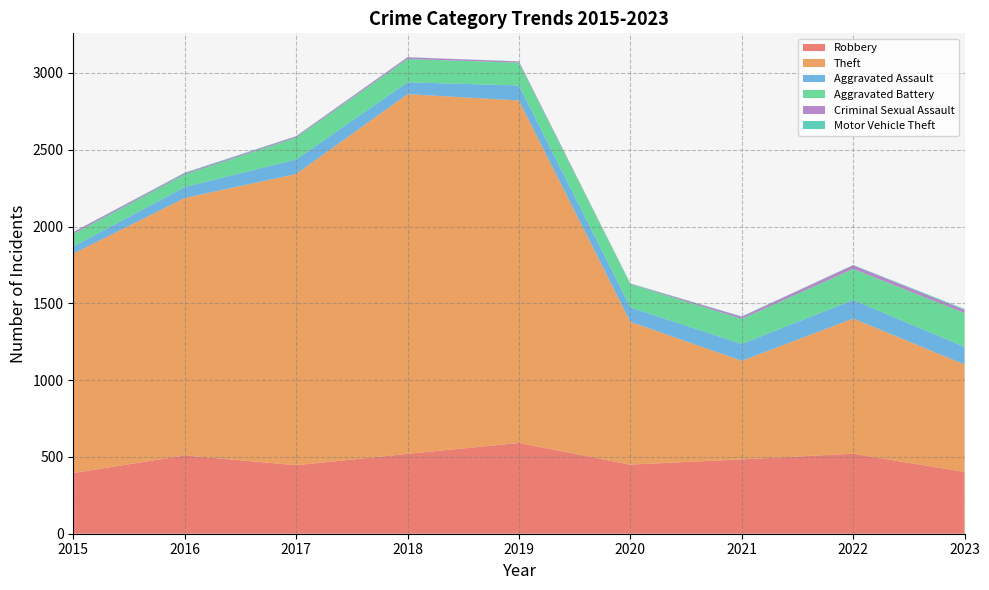

Reading right to left, what are all the values shown in this chart?

Robbery: 402	521	484	450	591	520	446	510	395
Theft: 700	880	642	930	2230	2342	1896	1676	1429
Aggravated Assault: 115	121	110	94	98	77	95	71	46
Aggravated Battery: 220	202	163	150	148	152	142	82	82
Criminal Sexual Assault: 20	24	14	3	8	11	8	8	12
Motor Vehicle Theft: 6	2	2	3	1	1	2	4	1